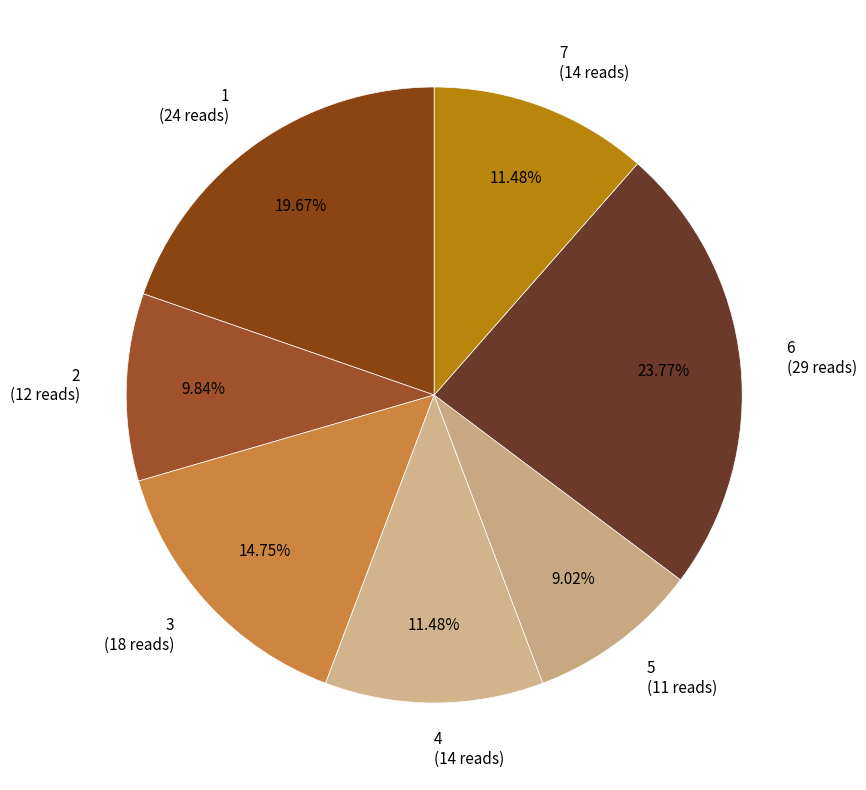

To the nearest percent, what portion does 5 represent?

9%